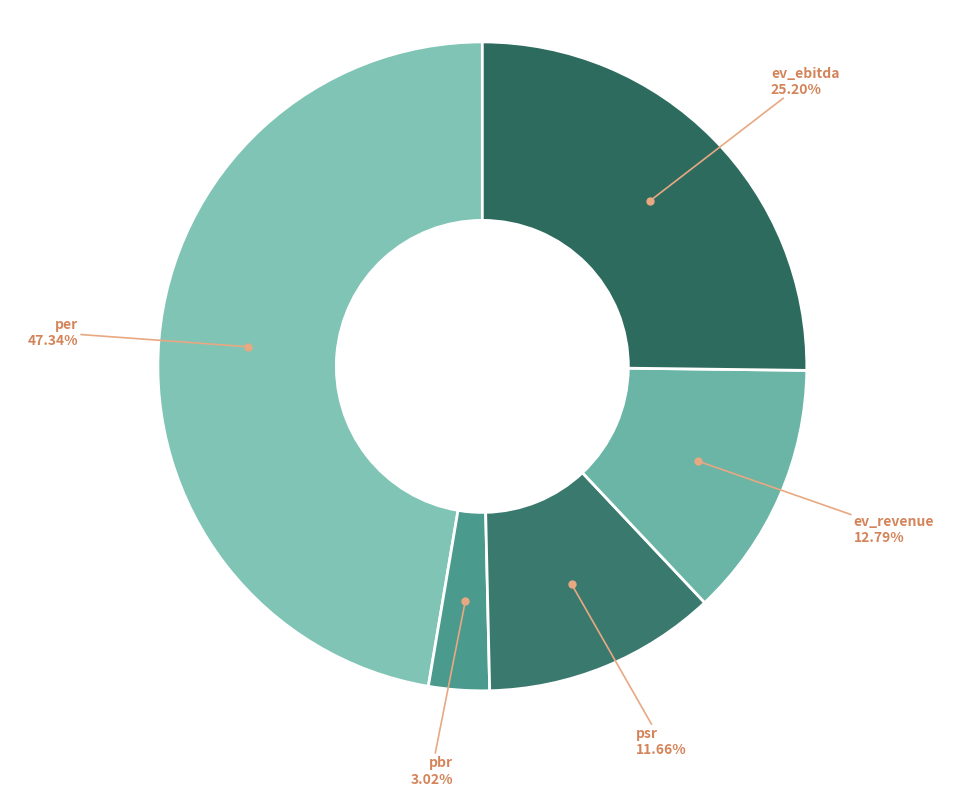

How many slices are in this pie chart?

5